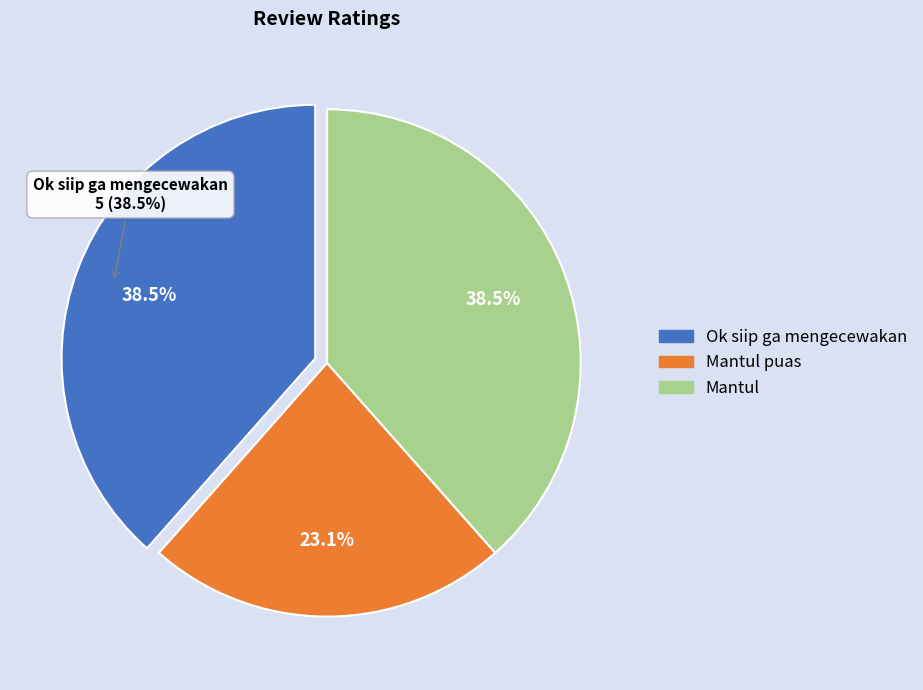

To the nearest percent, what percentage of the pie is Mantul puas?

23%